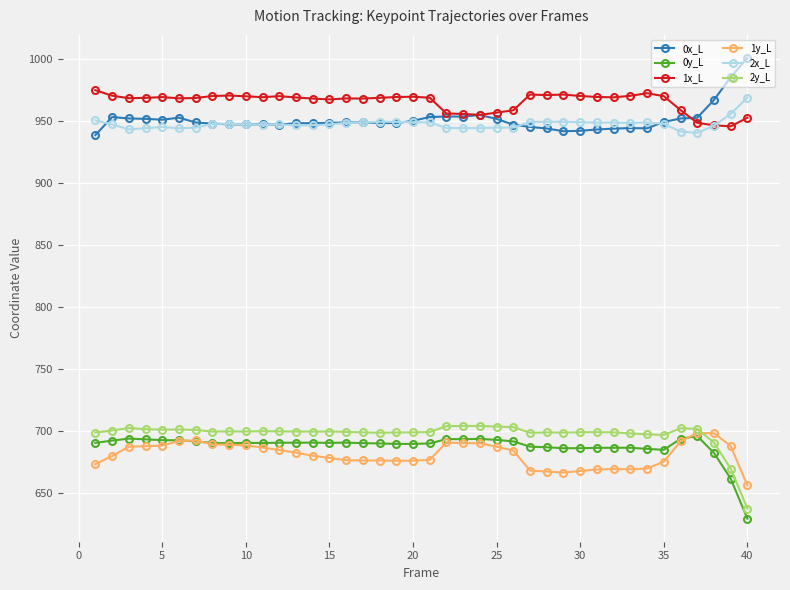

True or false: 0y_L and 1x_L cross at least once.

False